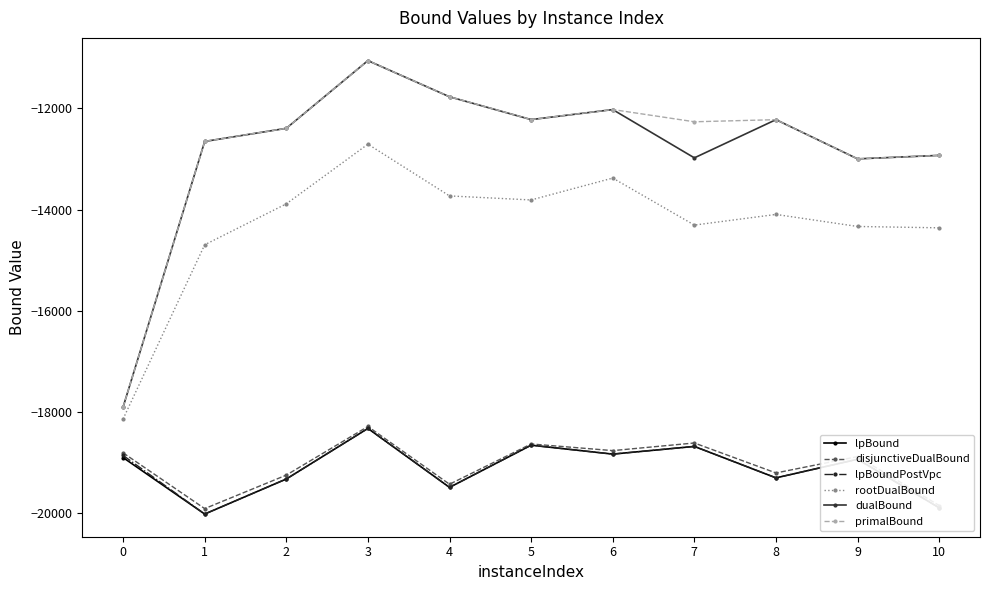

At which category does lpBound reach its first local valley?

1